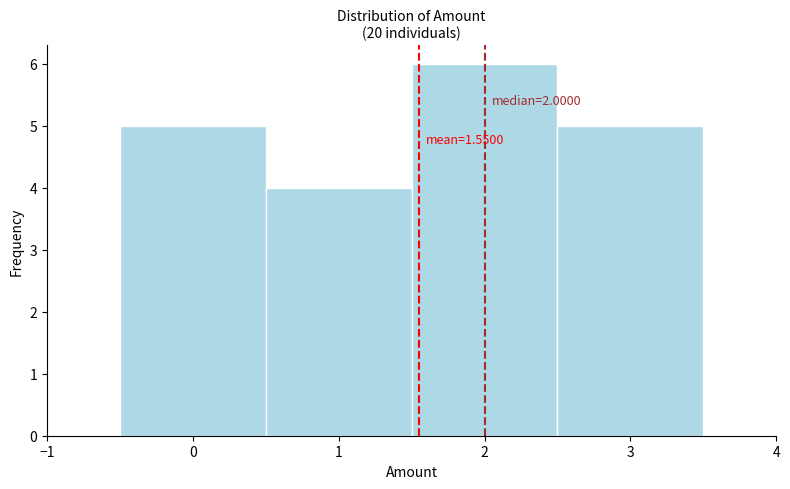

Over which range of the x-axis is the bar tallest?

1.5 to 2.5